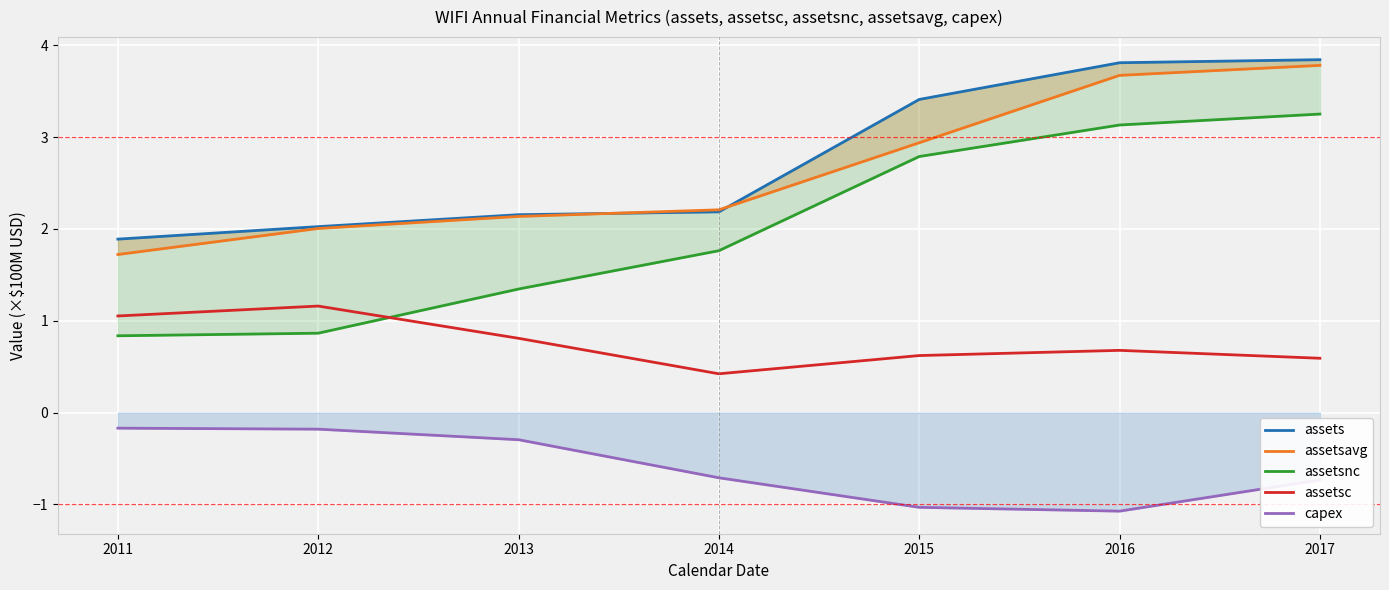

What is the difference between the second highest and minimum values in the assetsc series?

0.6